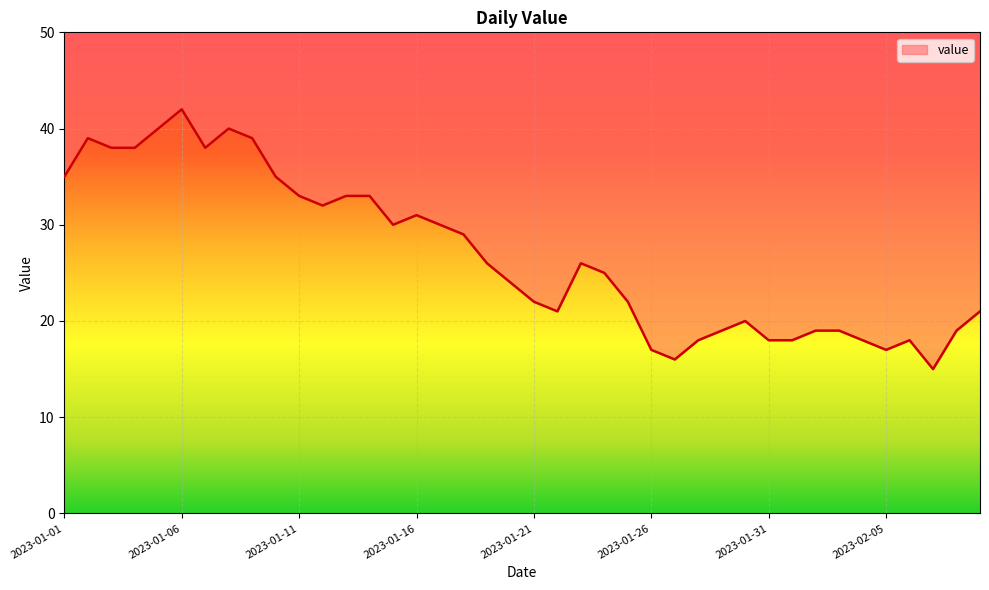

What is the label of the 40th point from the right?

2023-01-01